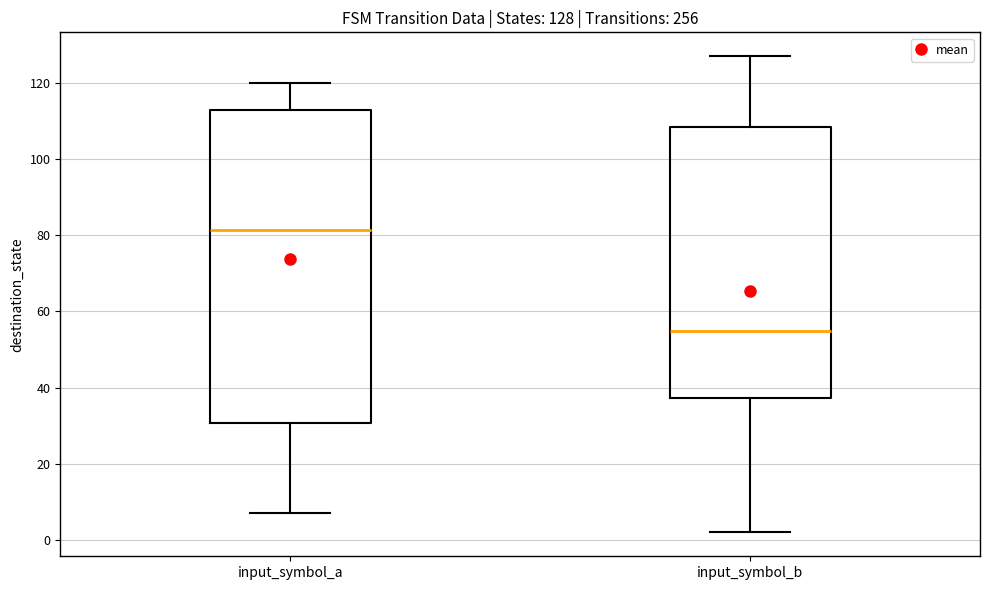

Comparing the boxes themselves (not the whiskers), which one is the tallest?

input_symbol_a